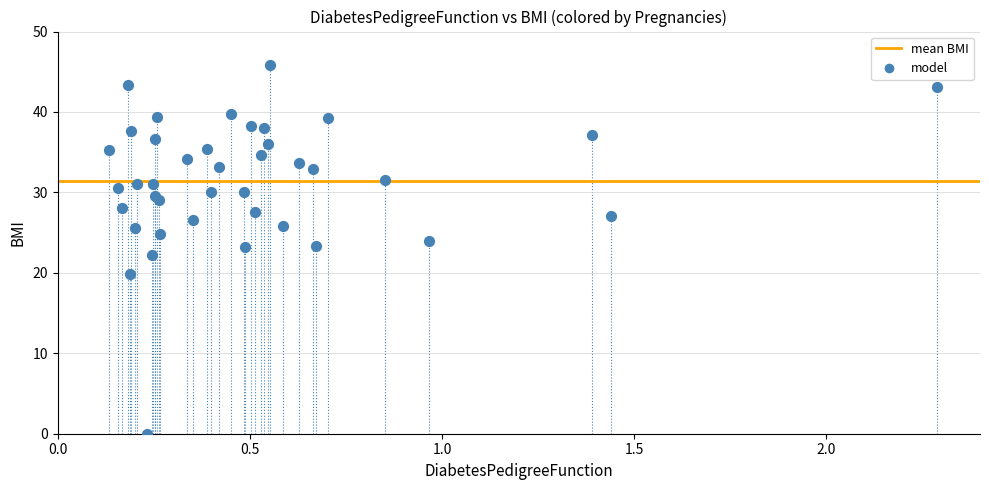

What is the range of Y values (max minus min)?

45.8